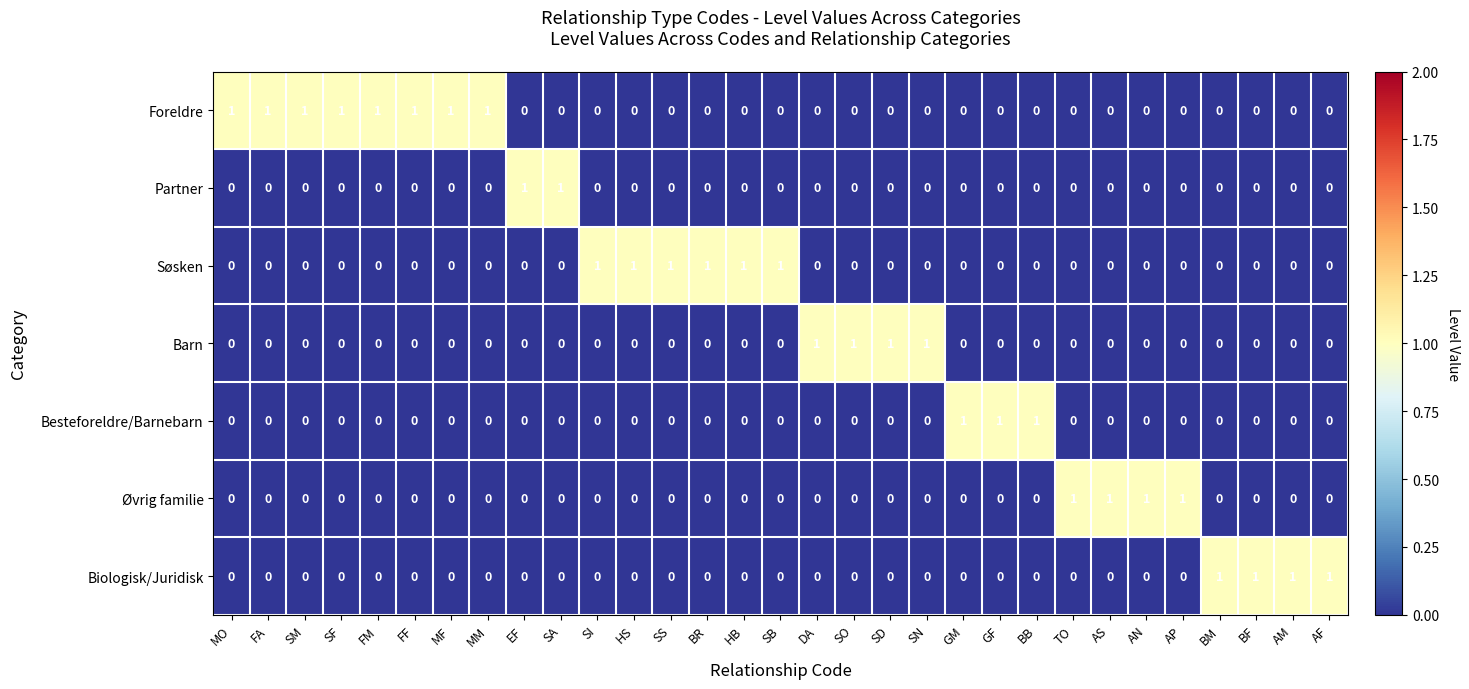

Which series has the largest total across all categories?

Foreldre